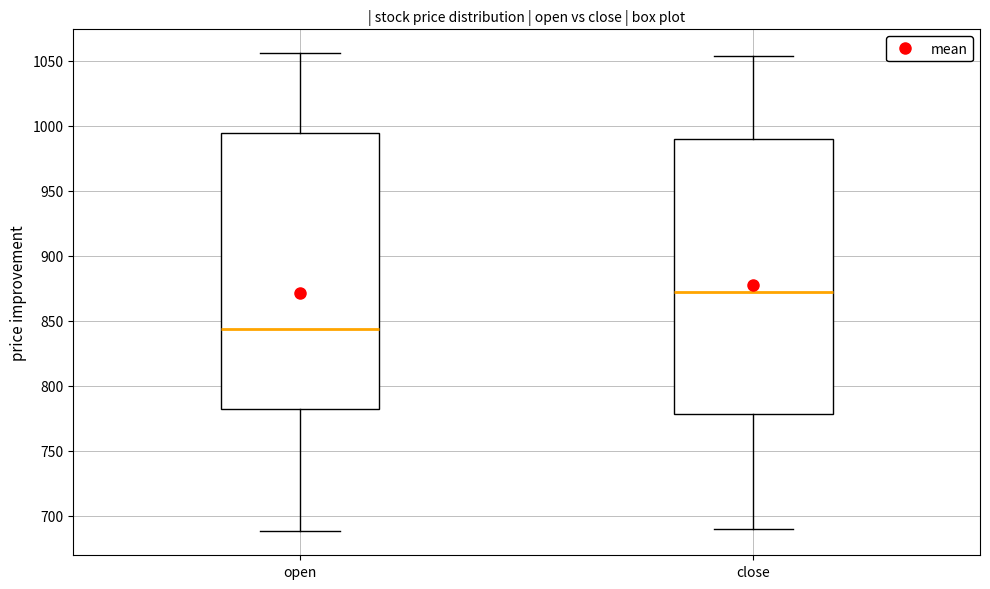

Which box's median line is the lowest?

open